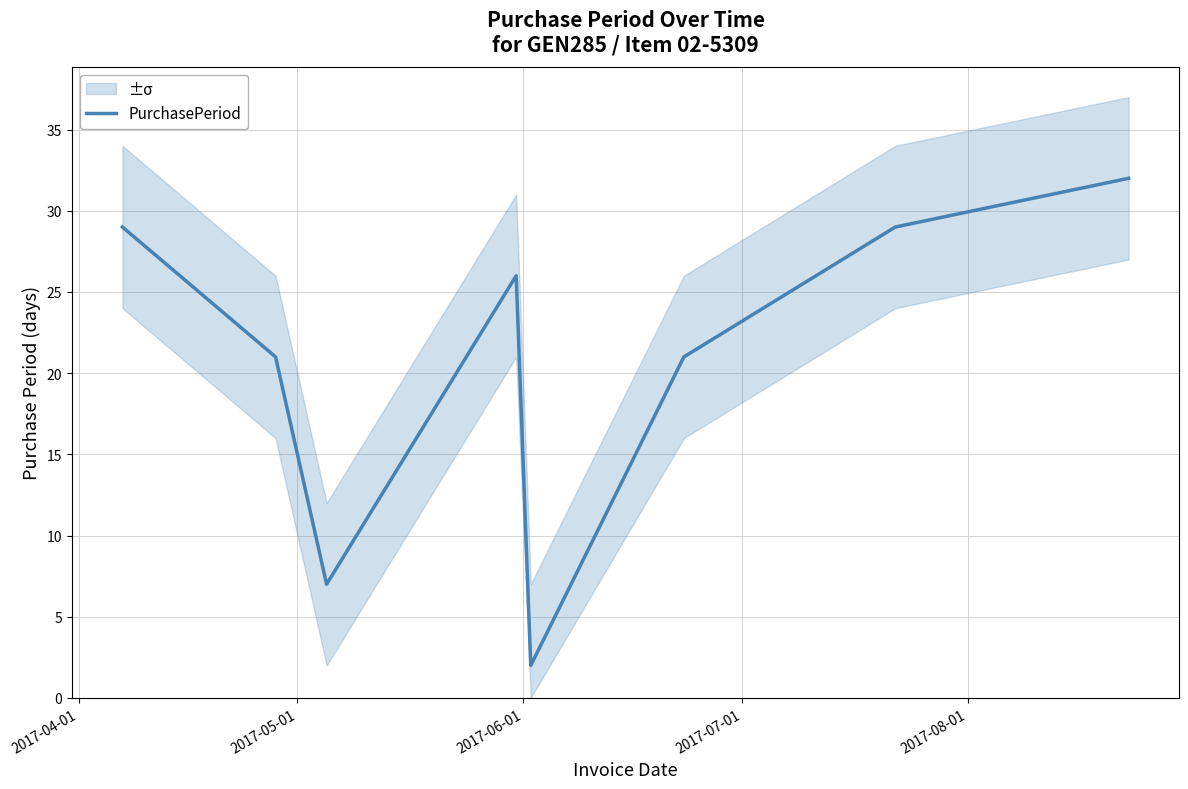

What is the sum of all values?

167